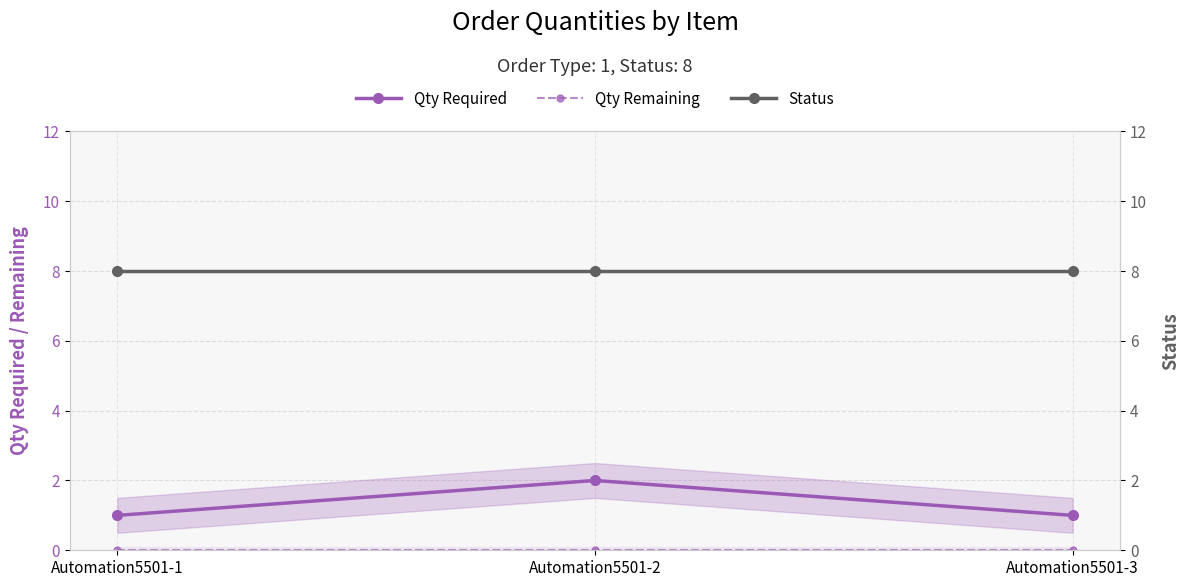

Reading left to right, what are all the values shown in this chart?

Qty Required: 1	2	1
Qty Remaining: 0	0	0
Status: 8	8	8